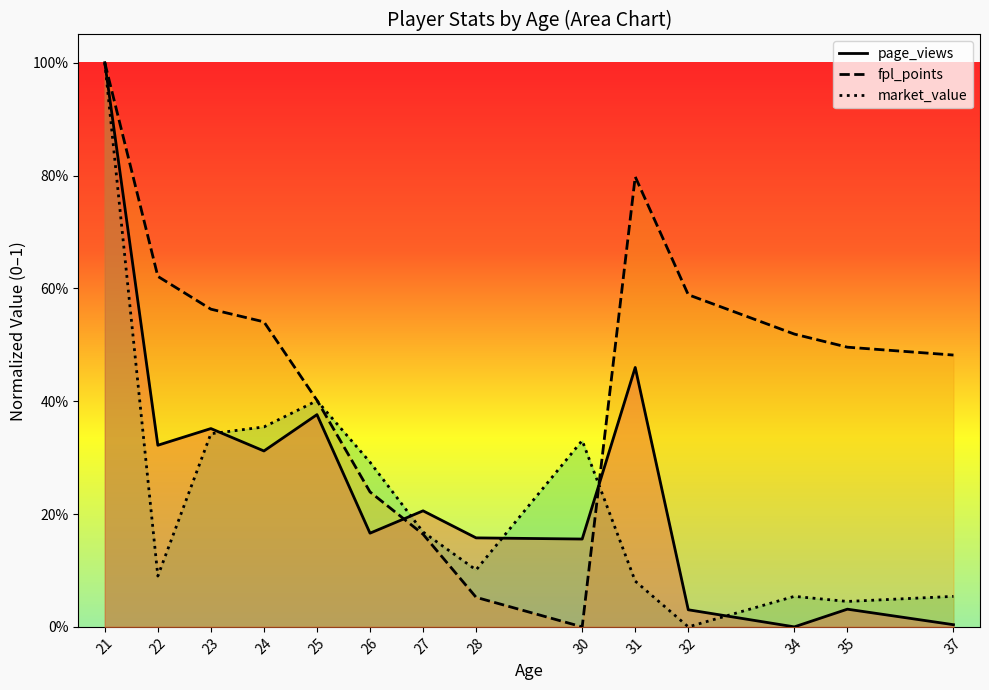

In market_value, how many points are lower than both neighbors (excluding endpoints)?

4